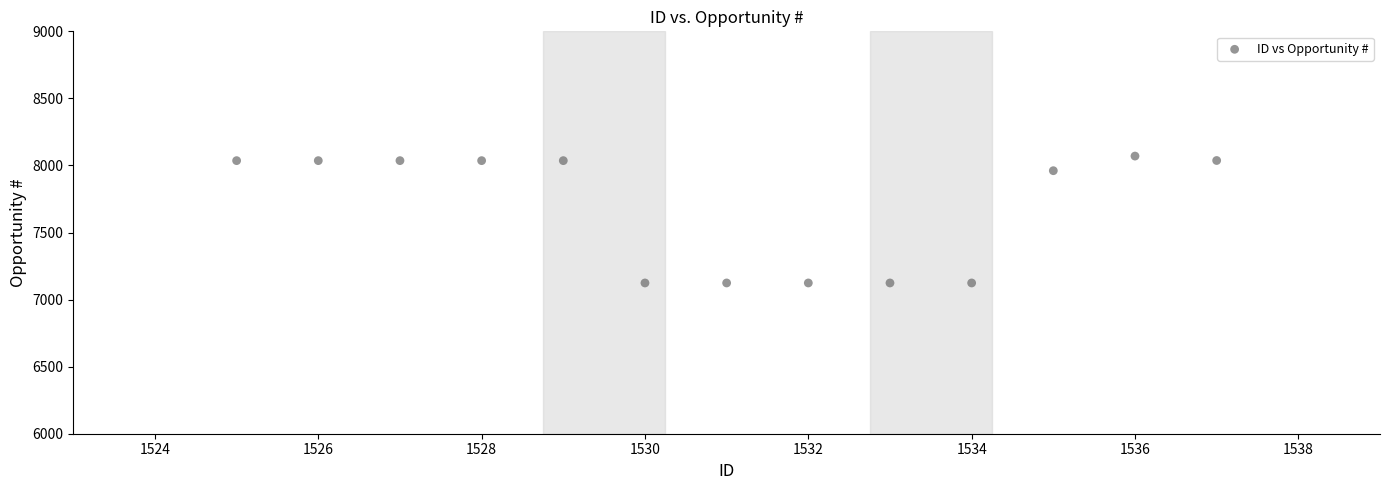

What Y value in the scatter plot is closest to 7597?

7961